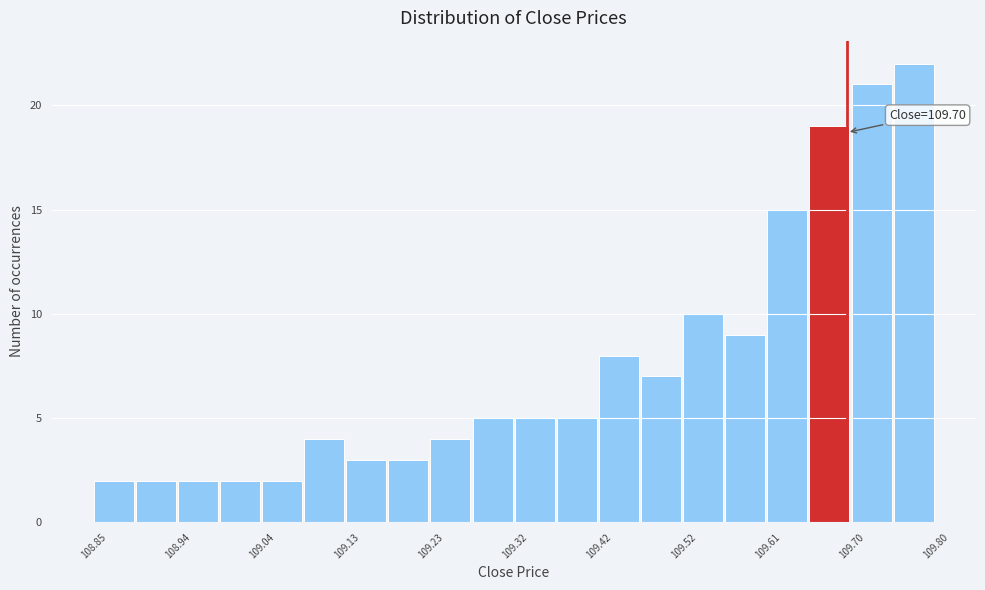

Over which range of the x-axis is the bar tallest?

109.75 to 109.80